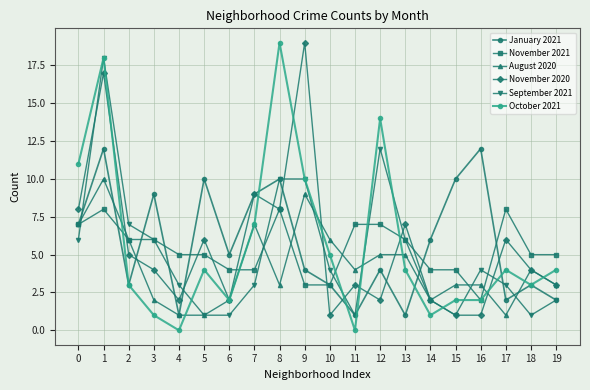

How many values in the August 2020 series are below 4?

10